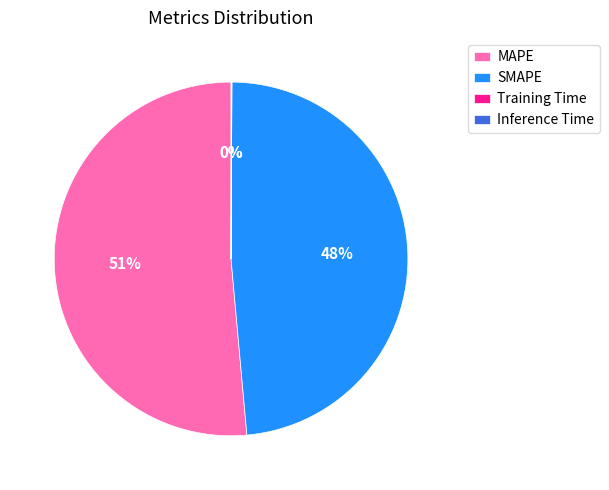

To the nearest percent, what is the average slice percentage?

25%